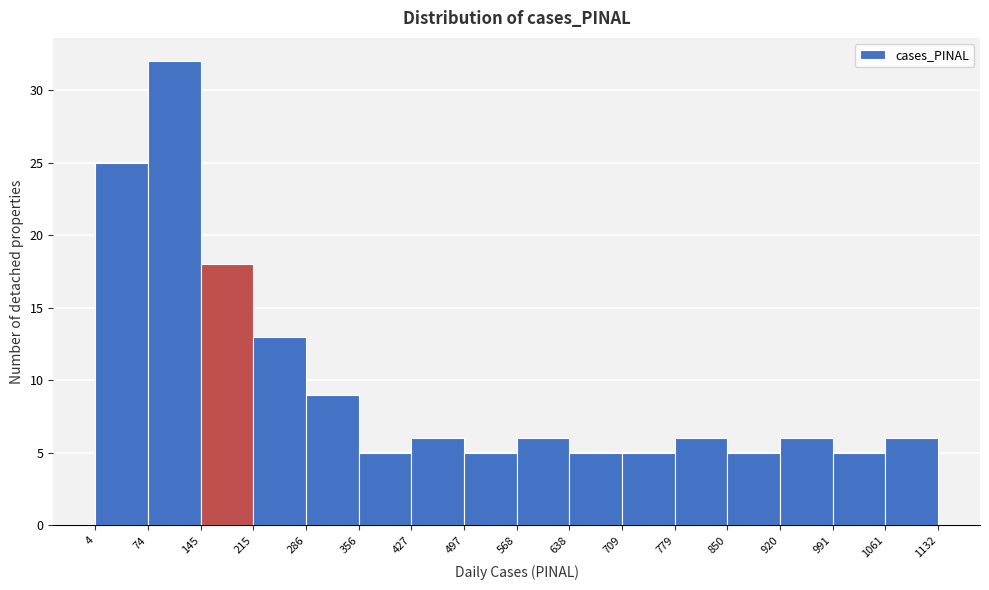

Reading left to right, list every bar in this chart as the range it spans on the x-axis followed by its height. The values are not printed on the chart, so give them approximately, as read against the axis.

4 to 74: 25
74 to 145: 32
145 to 215: 18
215 to 286: 13
286 to 356: 9
356 to 427: 5
427 to 497: 6
497 to 568: 5
568 to 638: 6
638 to 709: 5
709 to 779: 5
779 to 850: 6
850 to 920: 5
920 to 991: 6
991 to 1061: 5
1061 to 1132: 6